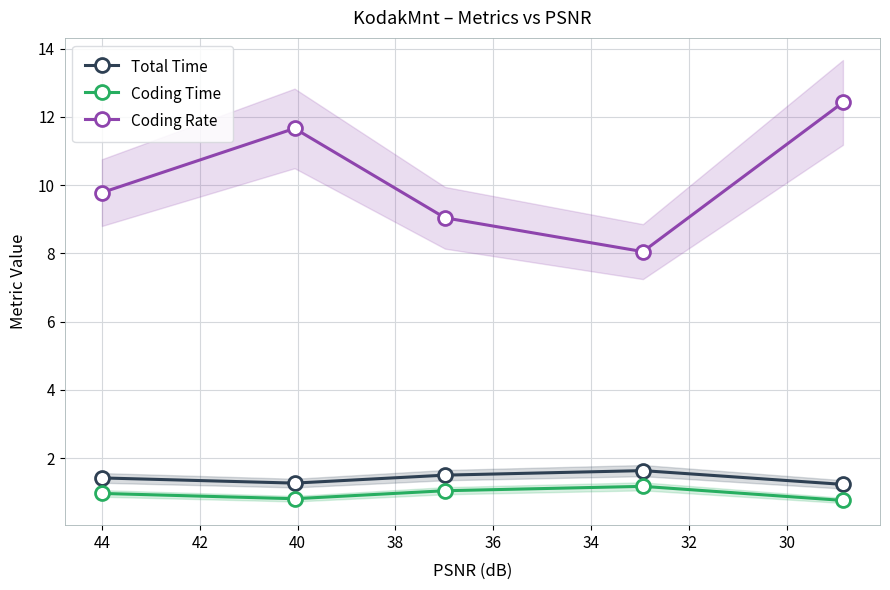

What is the total value across all series at 30?

13.7